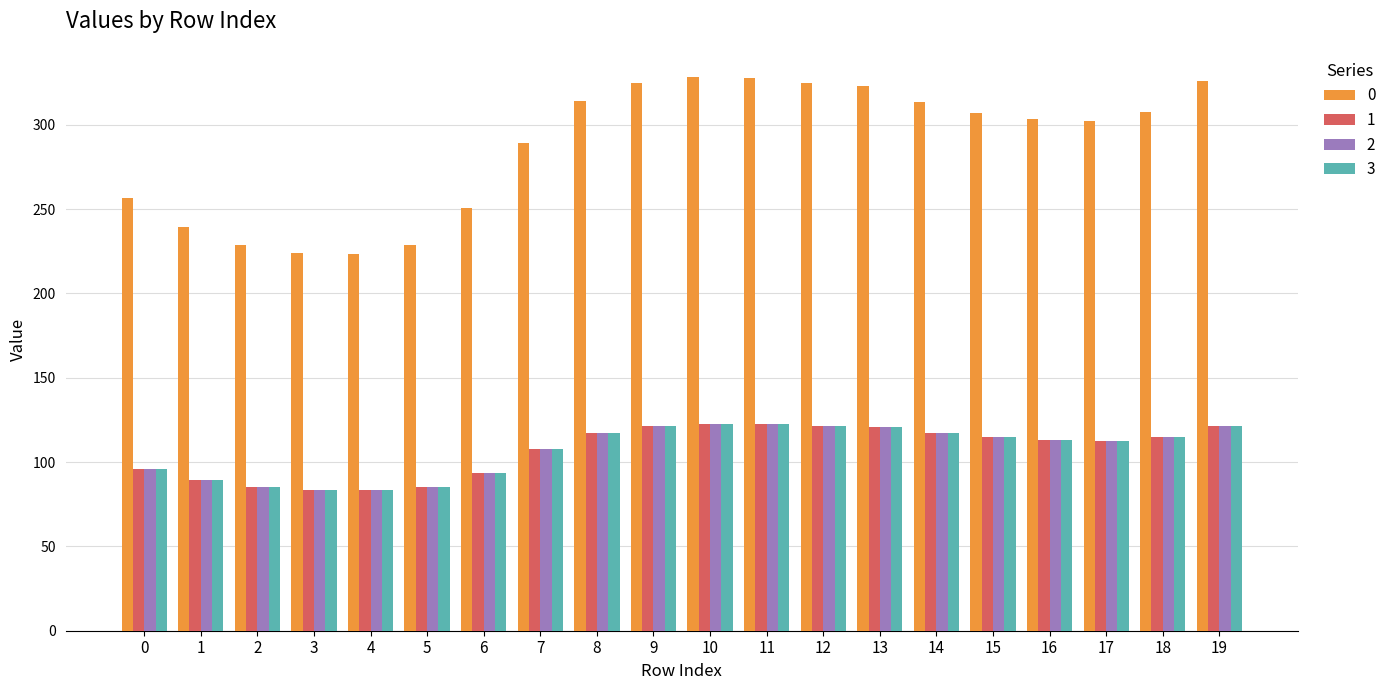

At how many categories does at least one series exceed 187?

20